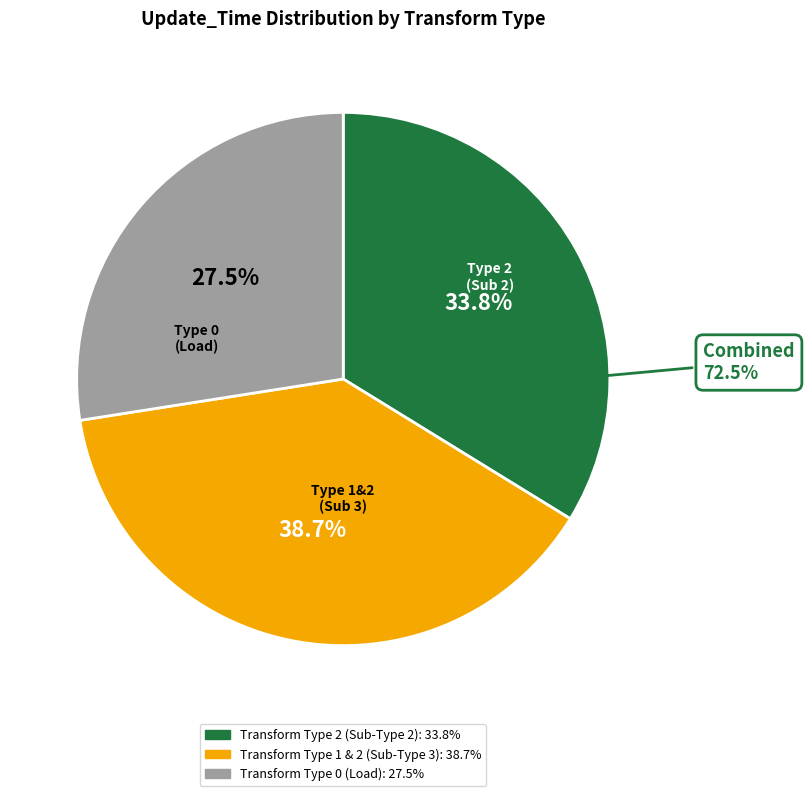

Is the sum of SCN_T_TRD_APP_MSTR and SCN_E_TRD_ACCT_MSTR_M greater than half?

No